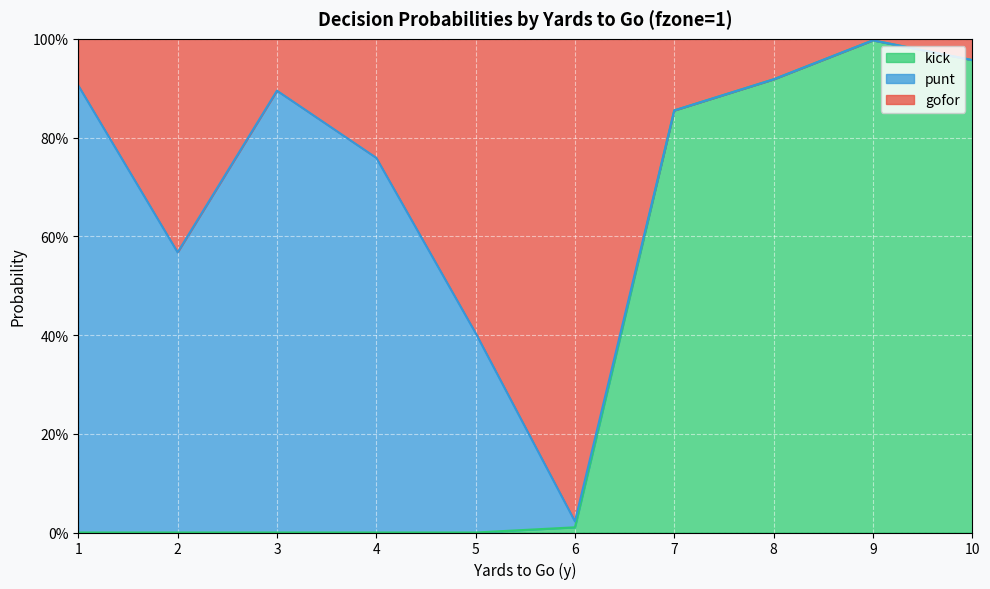

At which category does kick reach its first local peak?

9